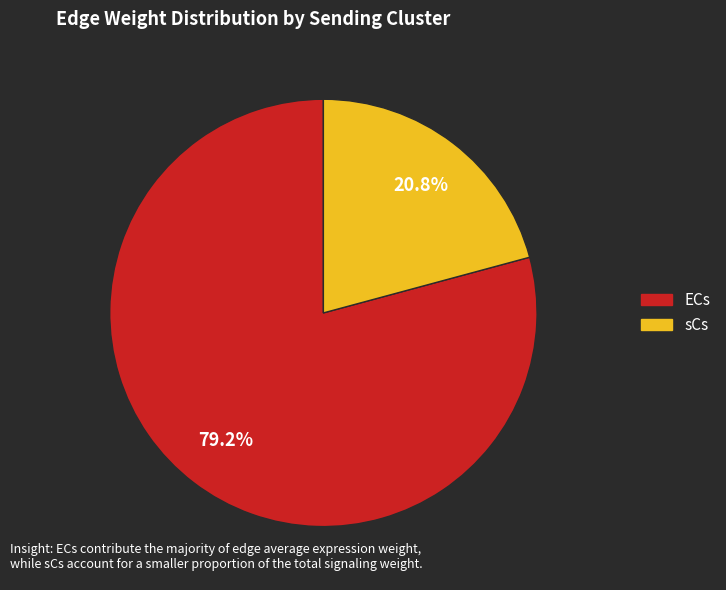

Is sCs the majority of the pie?

No